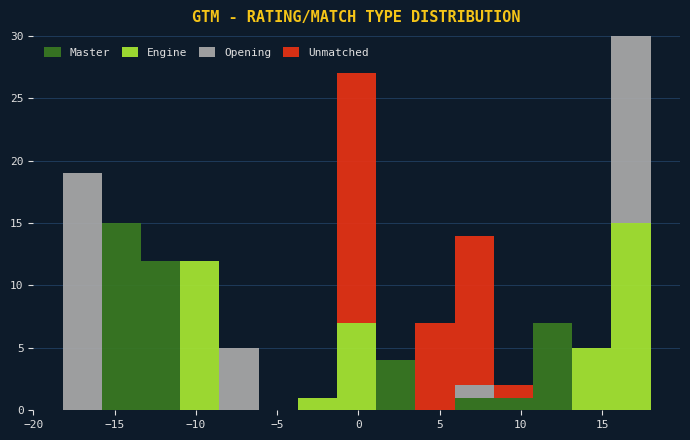

Which range on the x-axis has the tallest stacked bar (by total height)?

15.5 to 18.0